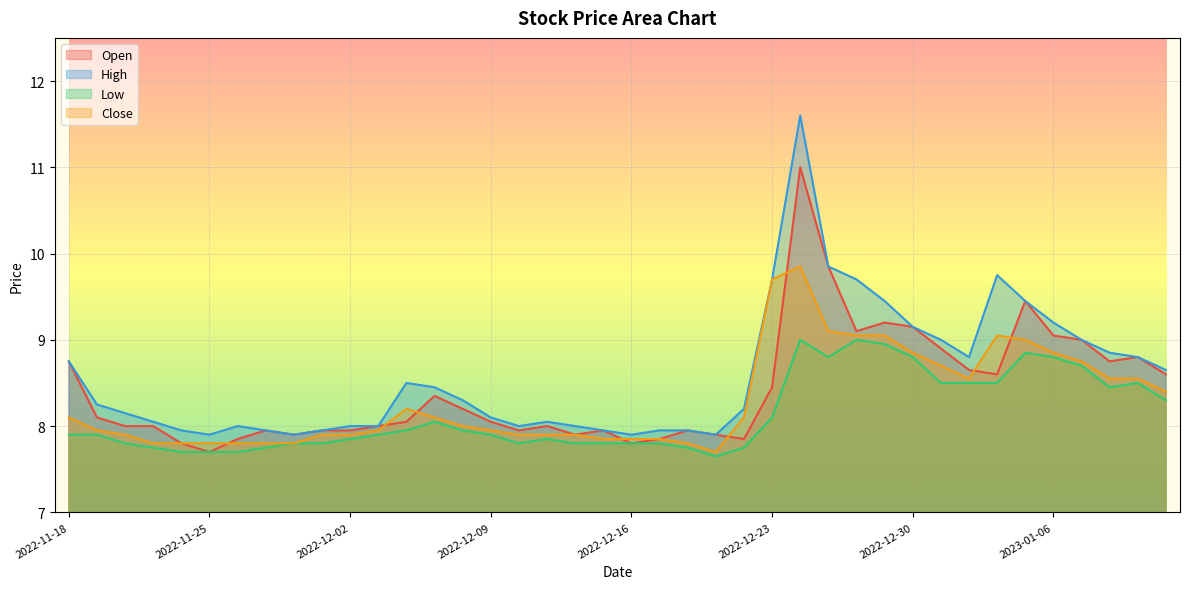

The value of Close at 2022-12-20 is 13.9. True or false?

False